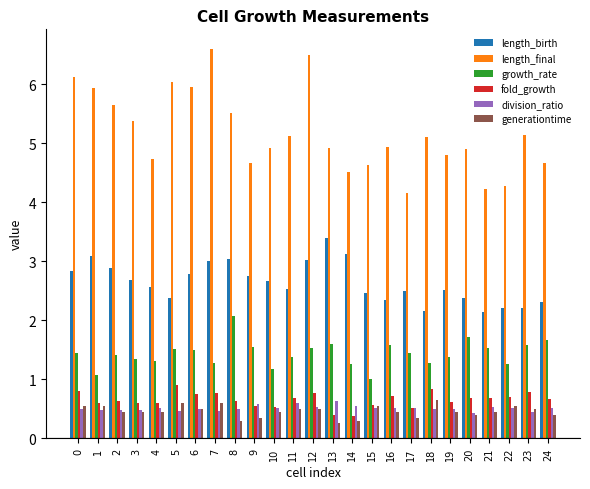

Which series has the largest total across all categories?

length_final